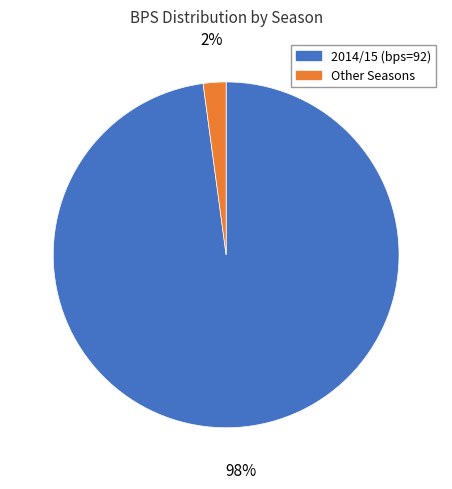

True or false: 2014/15 (bps=92) accounts for 98% of the total.

True